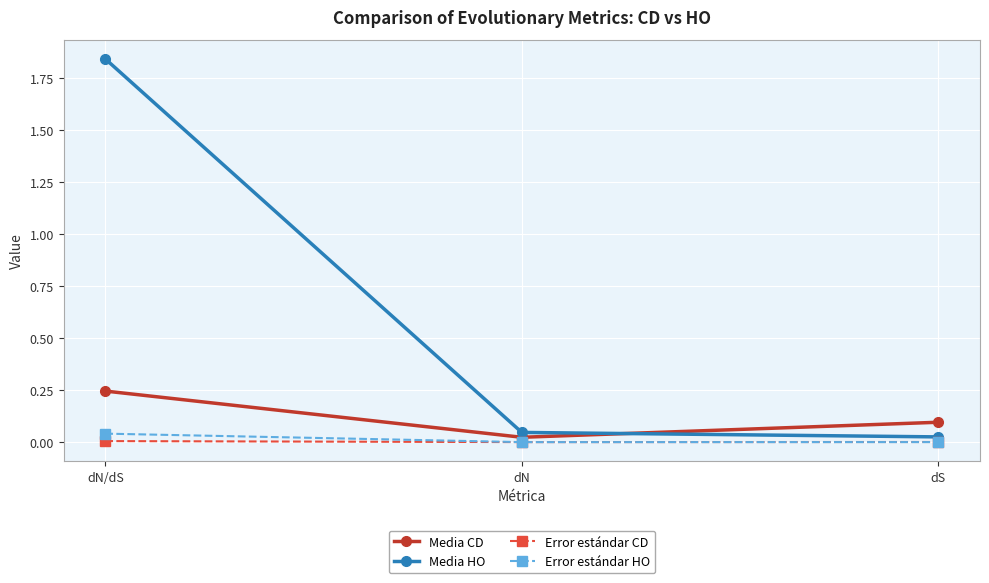

At which category does the chart reach its peak across all series?

dN/dS